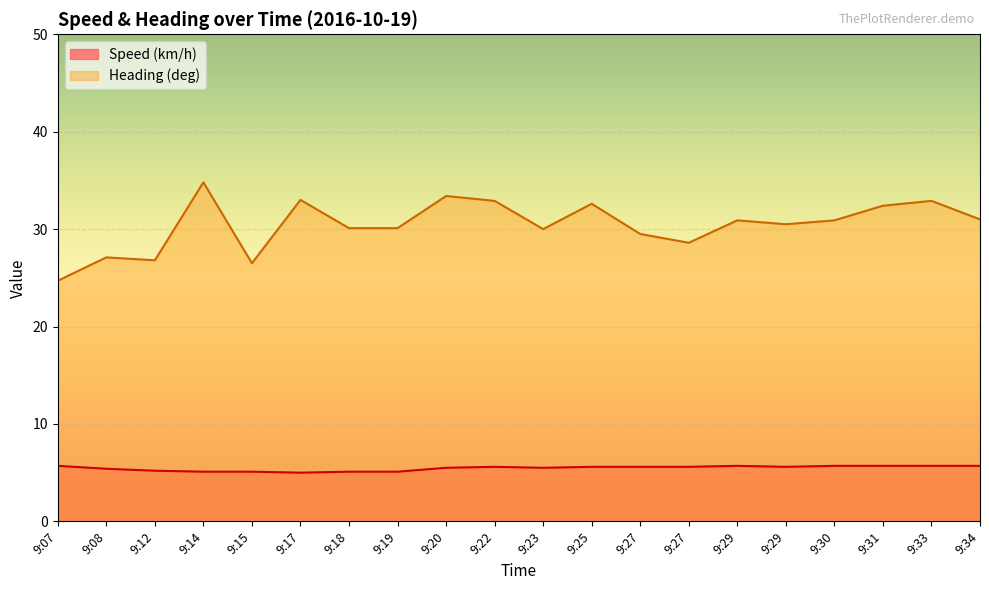

Count the Speed (km/h) values in the range 5 to 6.

20